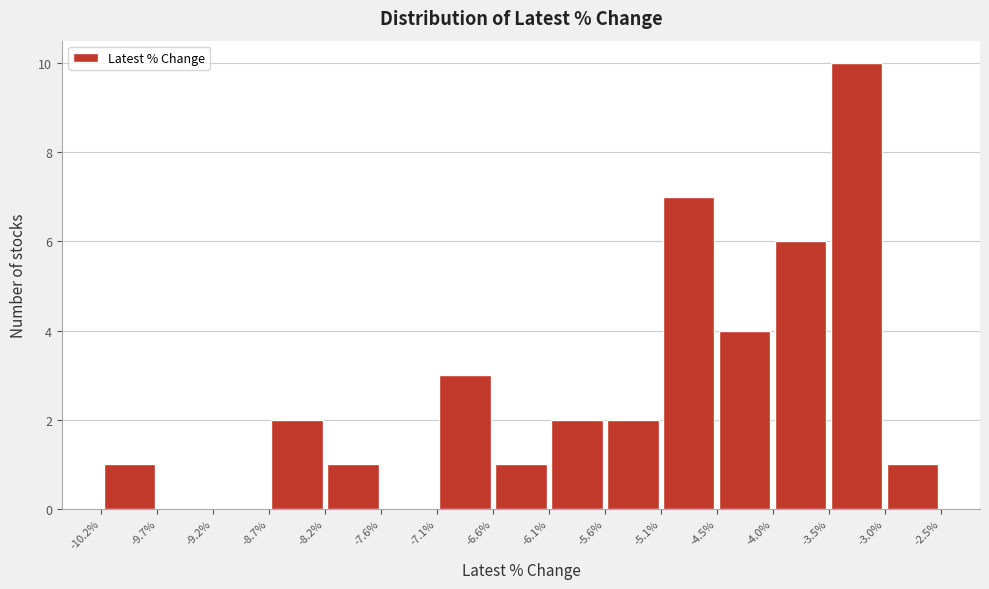

Reading left to right, list every bar in this chart as the range it spans on the x-axis followed by its height. The values are not printed on the chart, so give them approximately, as read against the axis.

-10.2% to -9.7%: 1
-9.7% to -9.2%: 0
-9.2% to -8.7%: 0
-8.7% to -8.2%: 2
-8.2% to -7.6%: 1
-7.6% to -7.1%: 0
-7.1% to -6.6%: 3
-6.6% to -6.1%: 1
-6.1% to -5.6%: 2
-5.6% to -5.1%: 2
-5.1% to -4.5%: 7
-4.5% to -4.0%: 4
-4.0% to -3.5%: 6
-3.5% to -3.0%: 10
-3.0% to -2.5%: 1